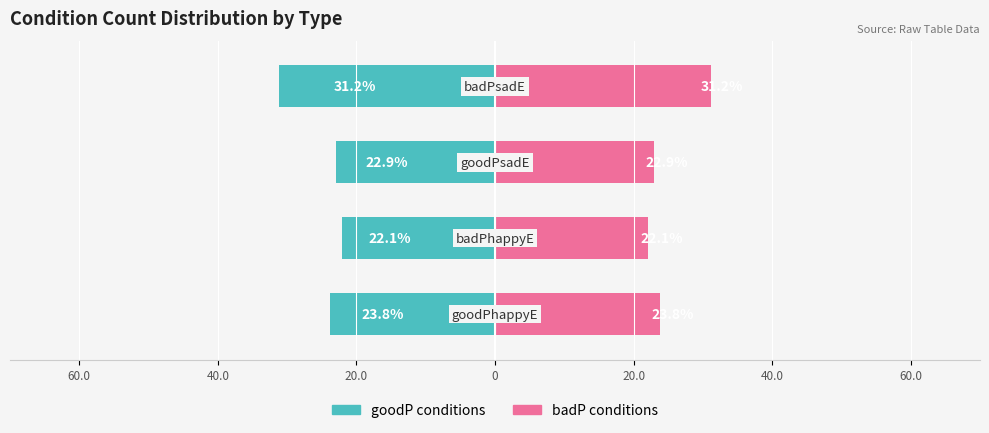

The badP (Renter-like) series shows 31.2 at 0. True or false?

True